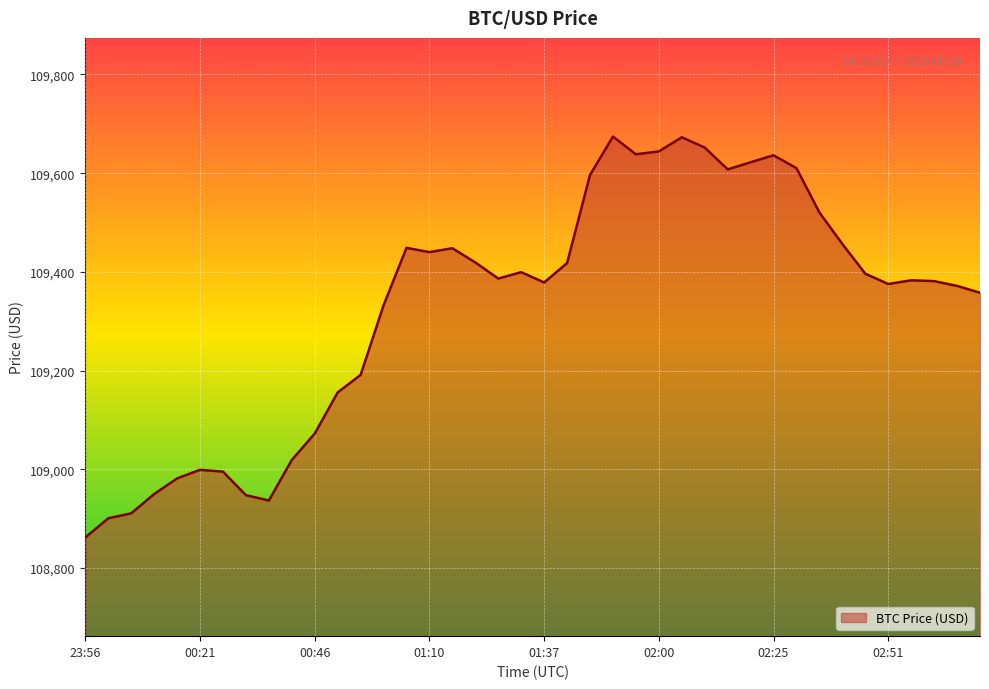

True or false: there are more than 2 points higher than both neighbors.

True